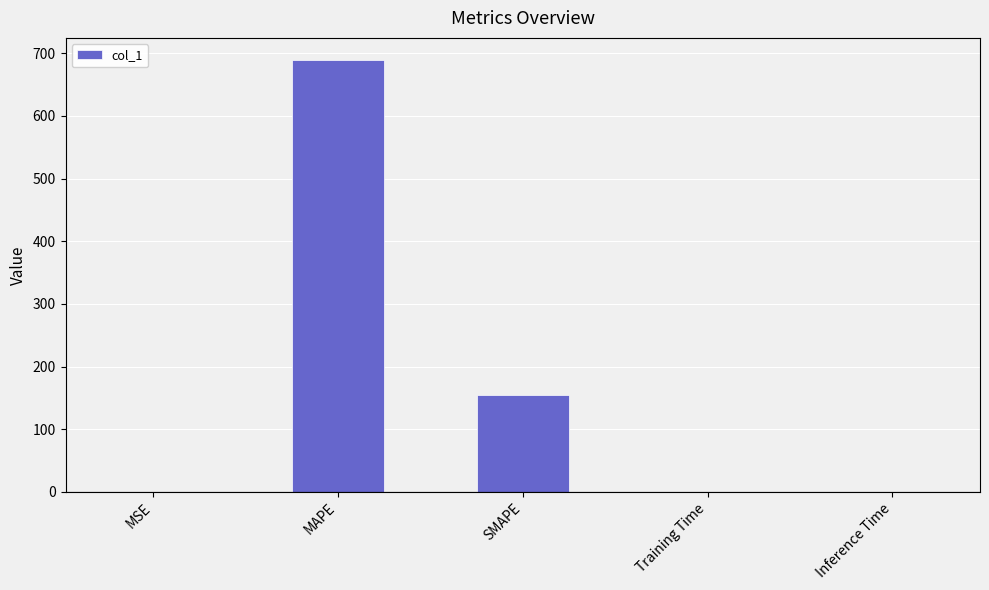

What is the average value?

169.1